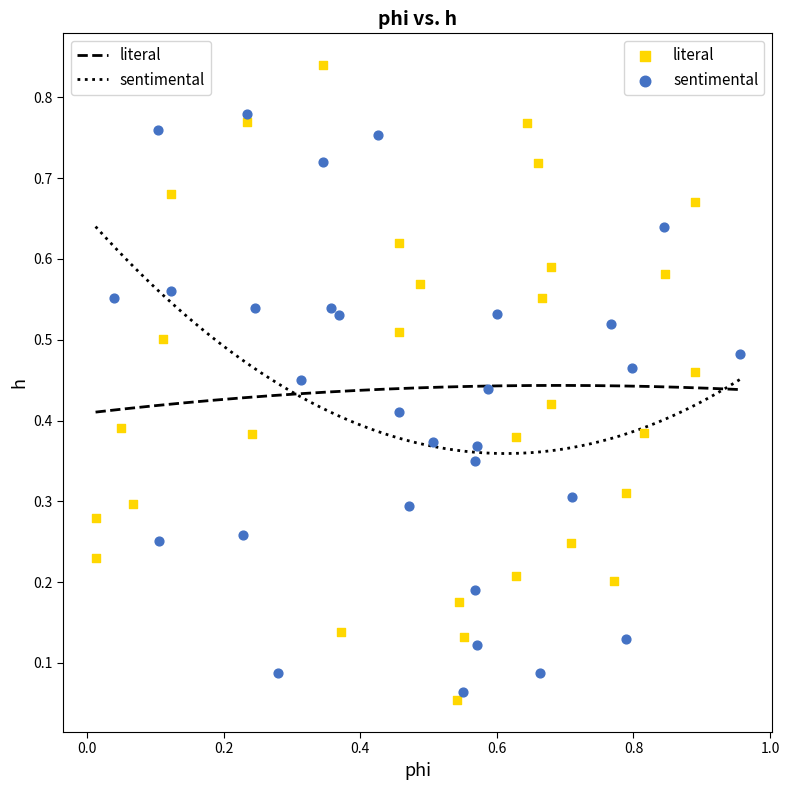

Which series has the largest Y range (max minus min)?

literal